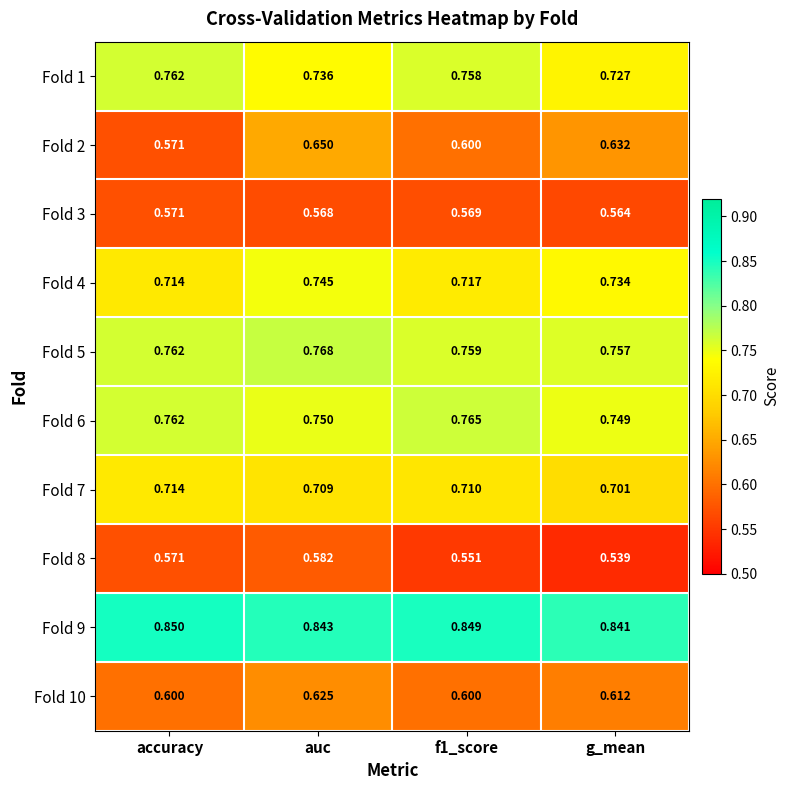

Which category has the lowest value across all series?

g_mean